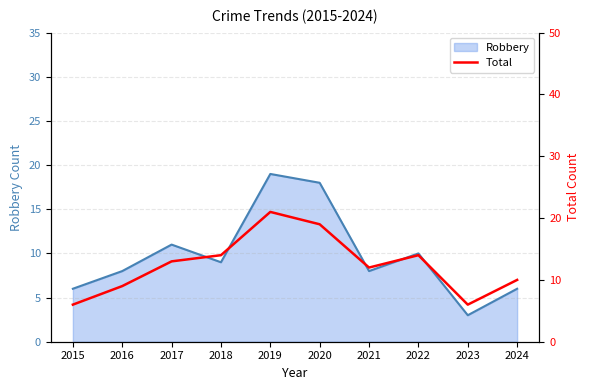

Does the chart have visible grid lines?

Yes